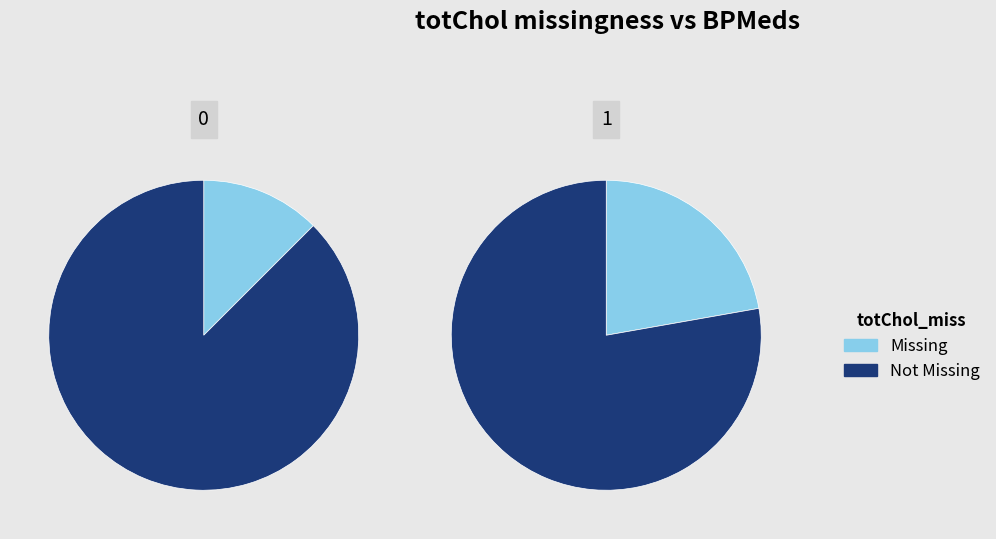

Count the number of slices in the pie.

2